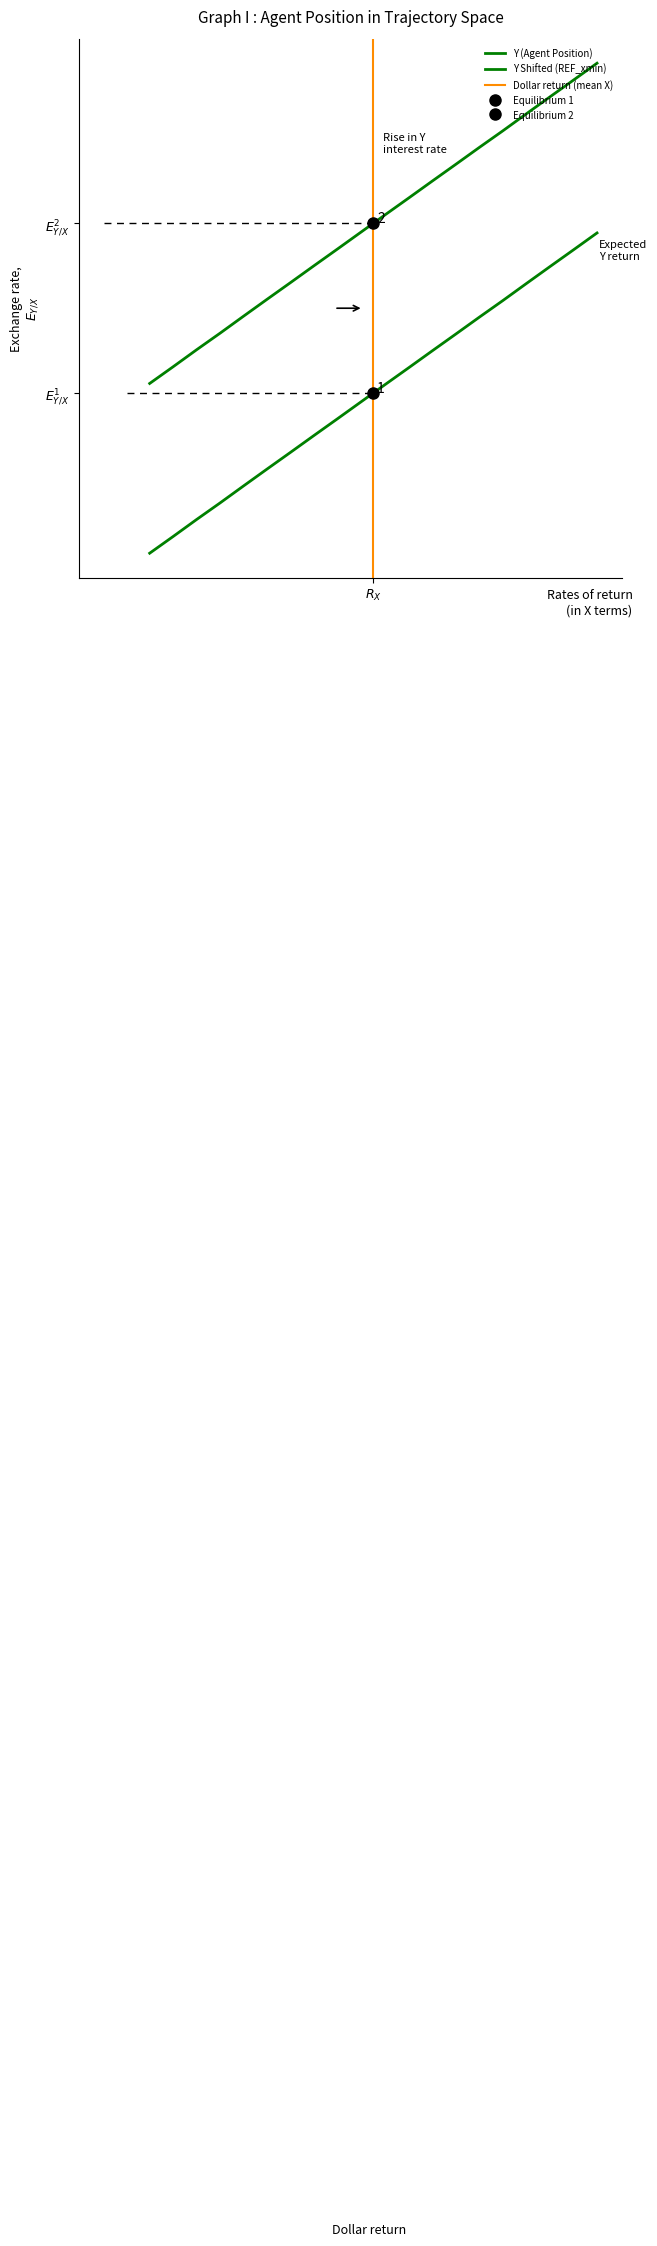

How many lines are shown in the chart?

2